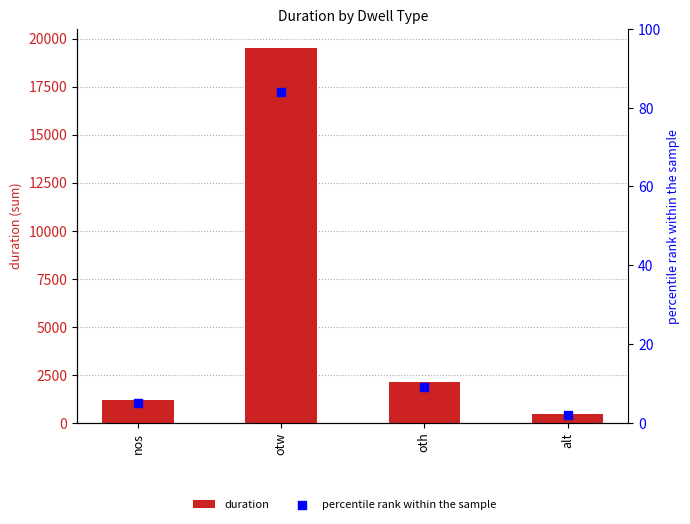

What is the total value across all series at alt?

451.9